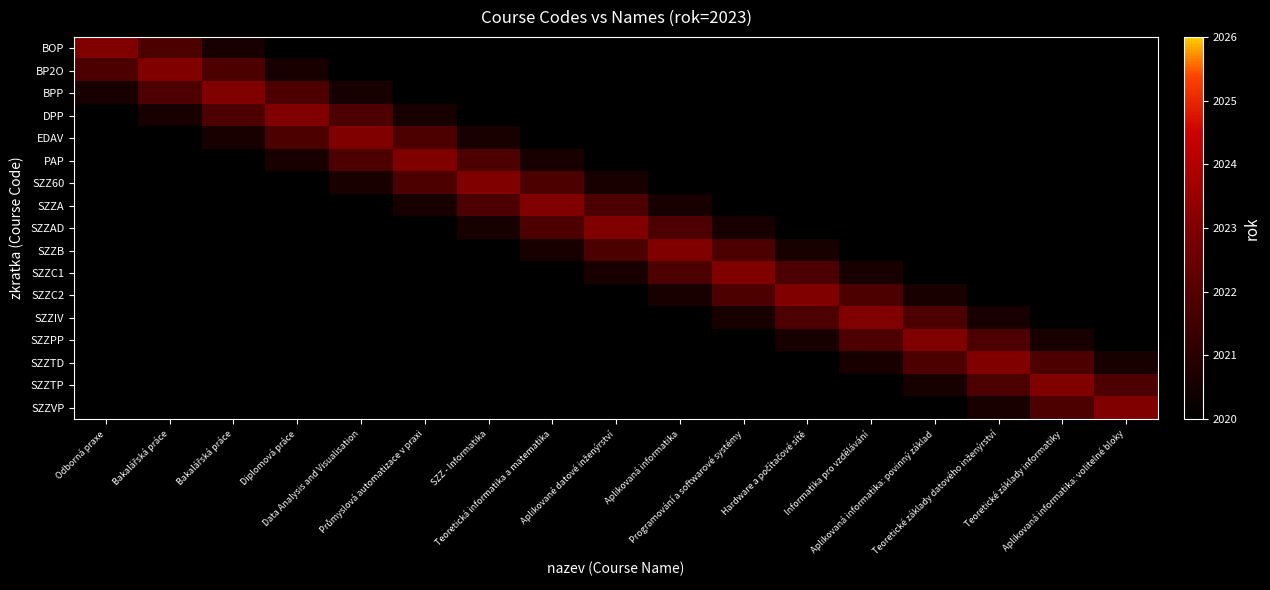

What is the smallest value displayed?

2020.0